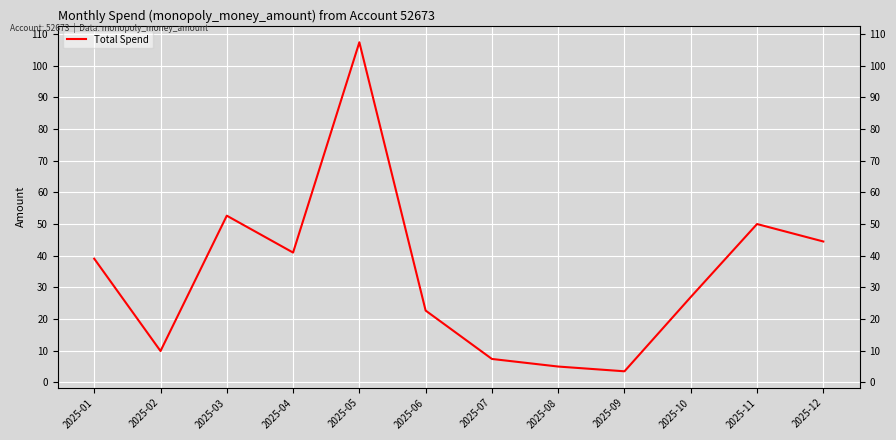

List the labels in order of value, smallest first.

2025-09, 2025-08, 2025-07, 2025-02, 2025-06, 2025-10, 2025-01, 2025-04, 2025-12, 2025-11, 2025-03, 2025-05